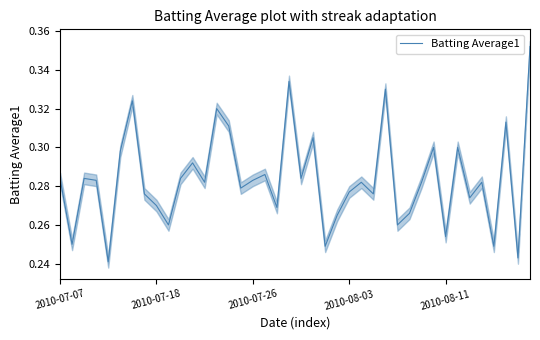

How many data points does each series have?

40